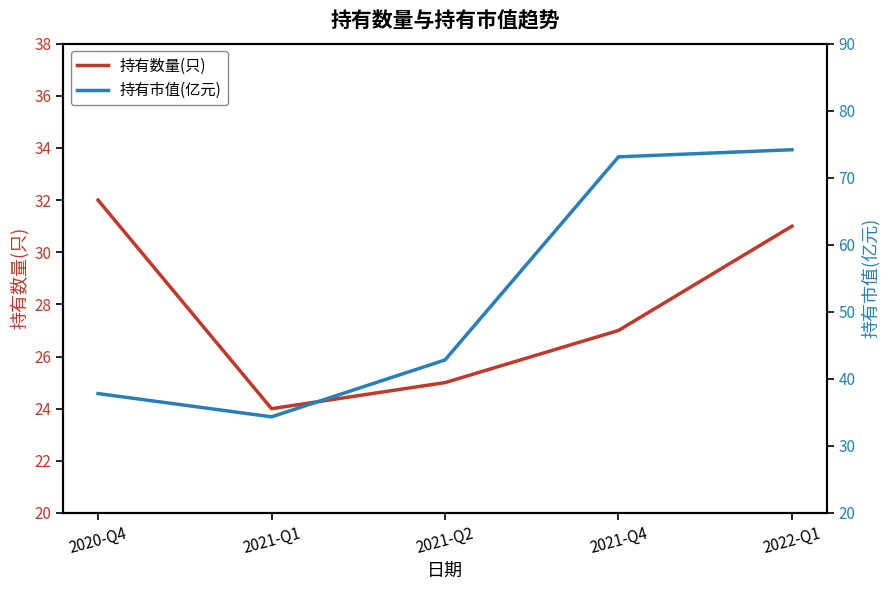

What is the approximate value of 持有数量(只) at 2022-Q1?

31